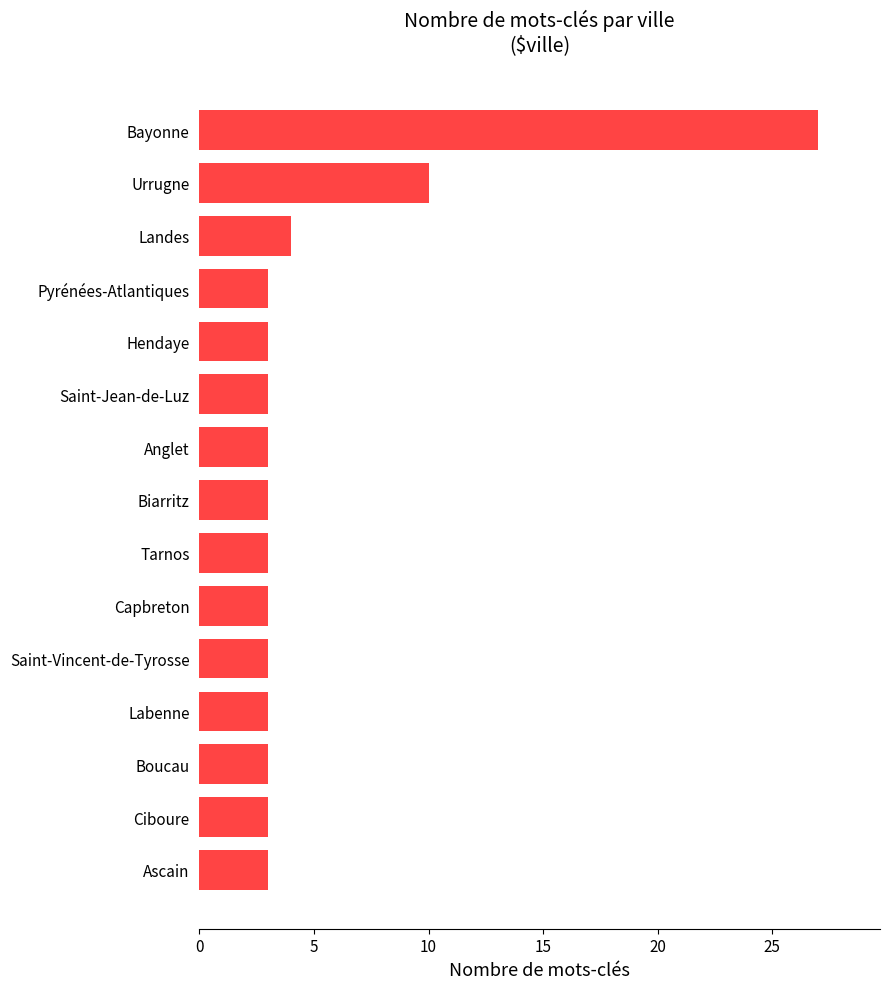

What is the maximum value shown in the chart?

27